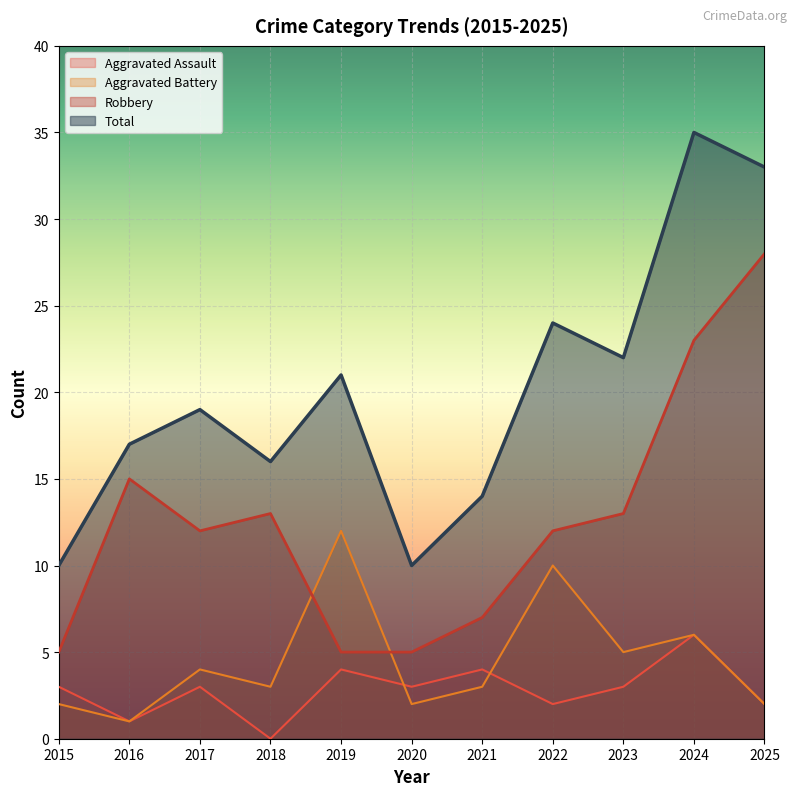

What is the sum of the Total values at 2018 and 2023?

38